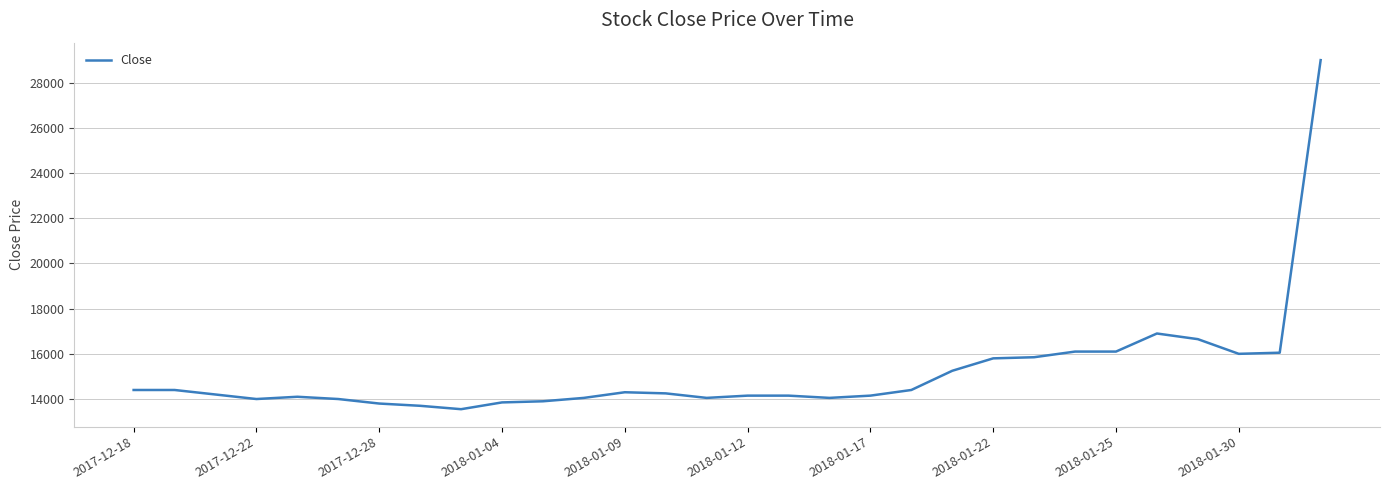

What is the smallest value displayed?

13550